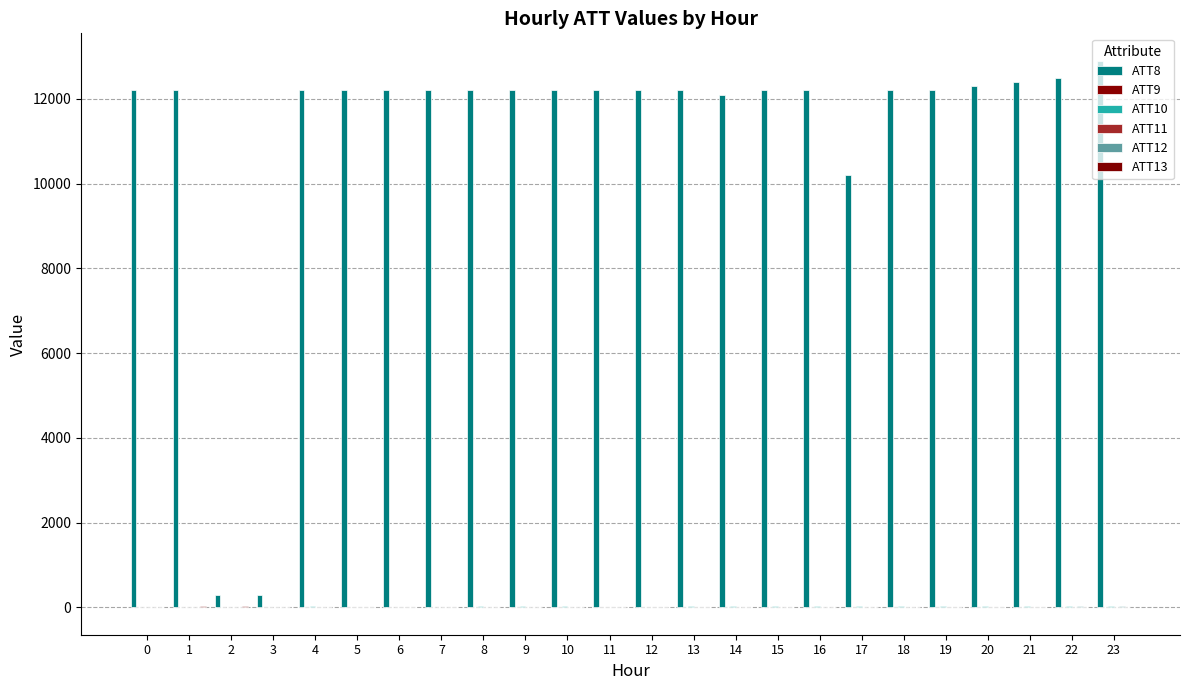

How many data points does each series have?

24